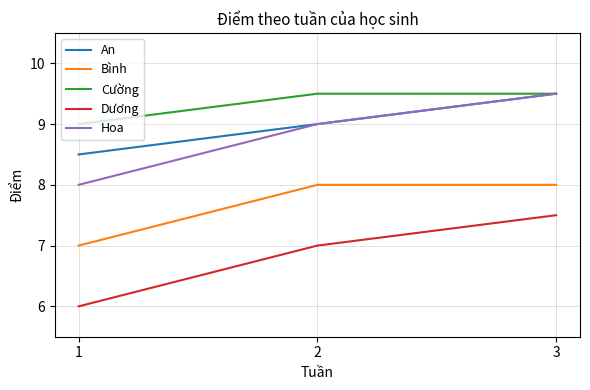

Is this an area chart (filled region under the line)?

No